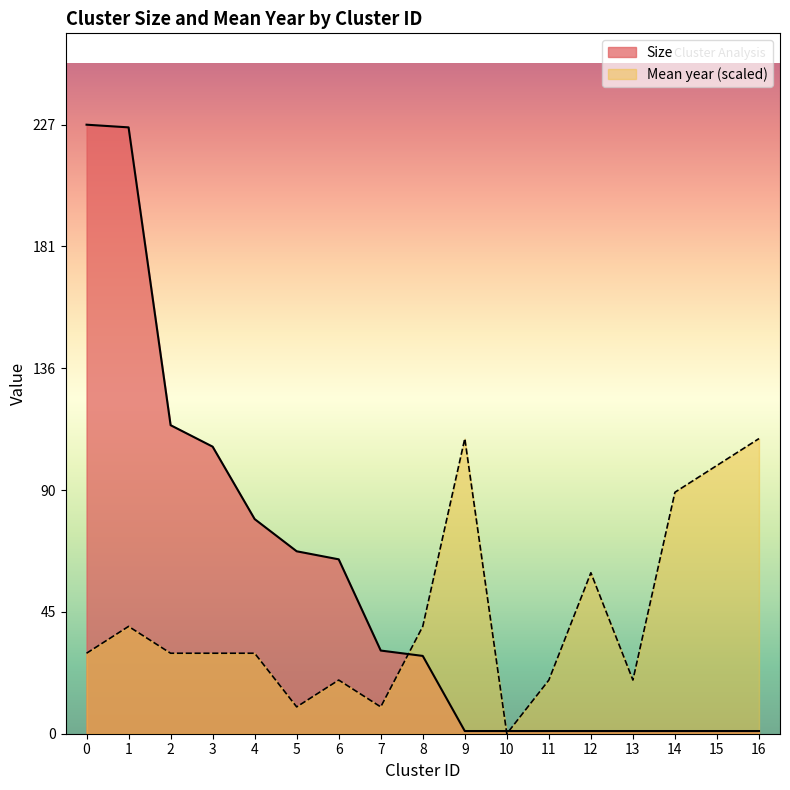

Rank the categories by Size value from highest to lowest.

0, 1, 2, 3, 4, 5, 6, 7, 8, 9, 10, 11, 12, 13, 14, 15, 16